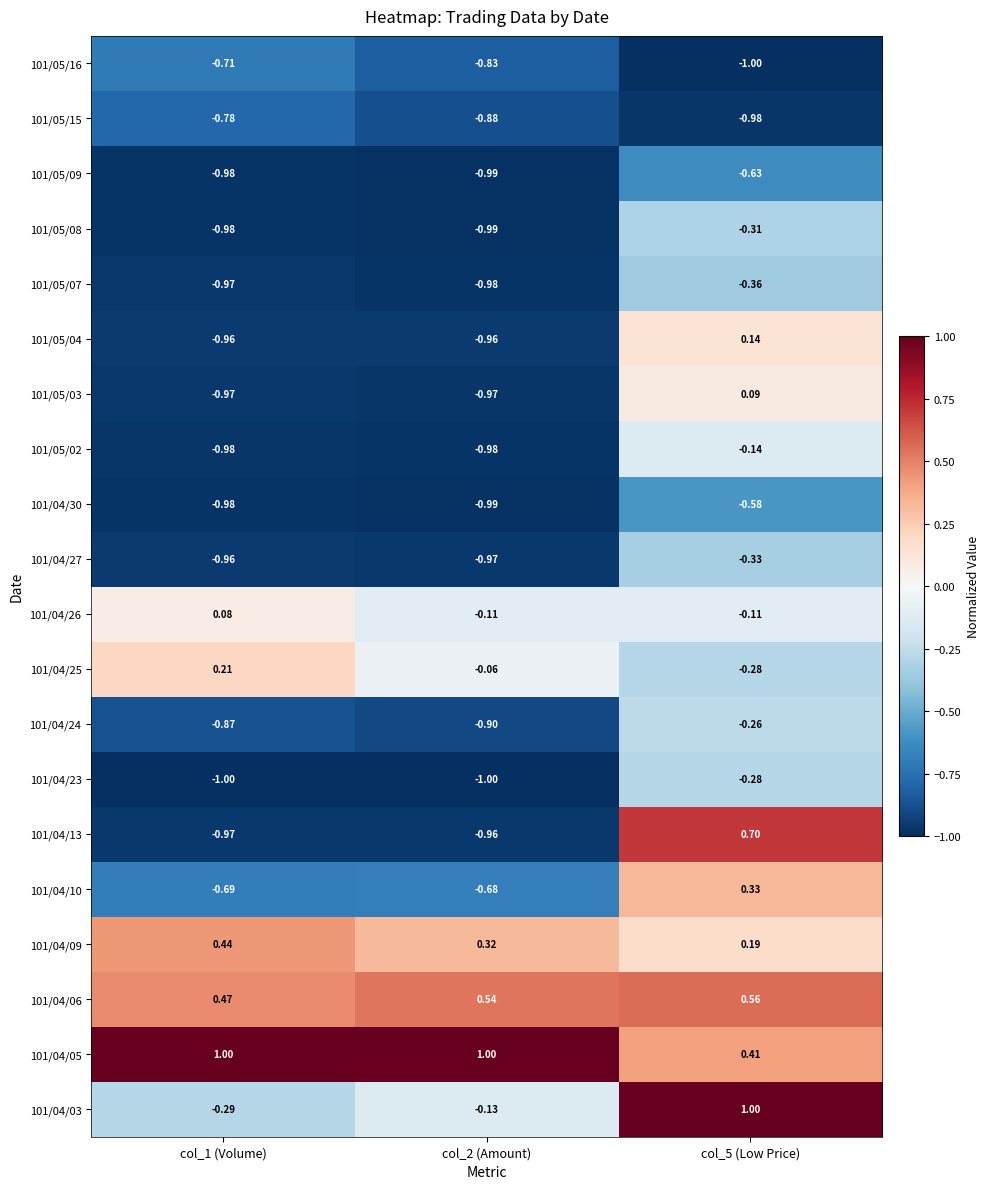

How many data points does each series have?

3